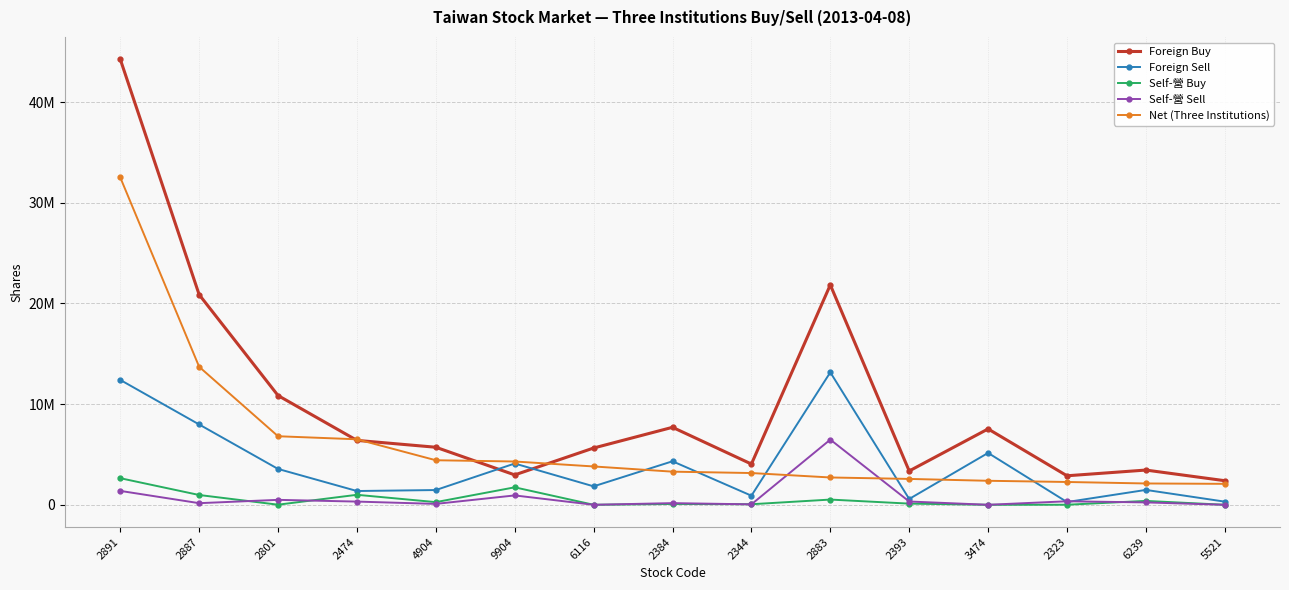

What are all the series names shown in the legend?

Foreign Buy, Foreign Sell, Self-營 Buy, Self-營 Sell, Net (Three Institutions)